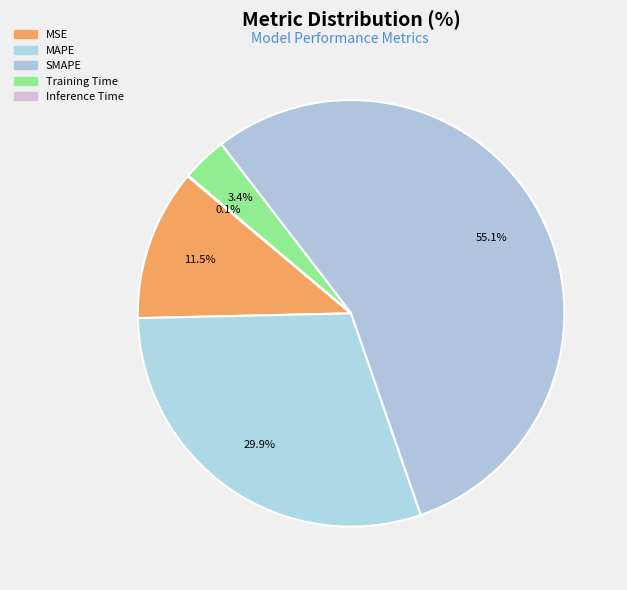

Count the number of slices in the pie.

5